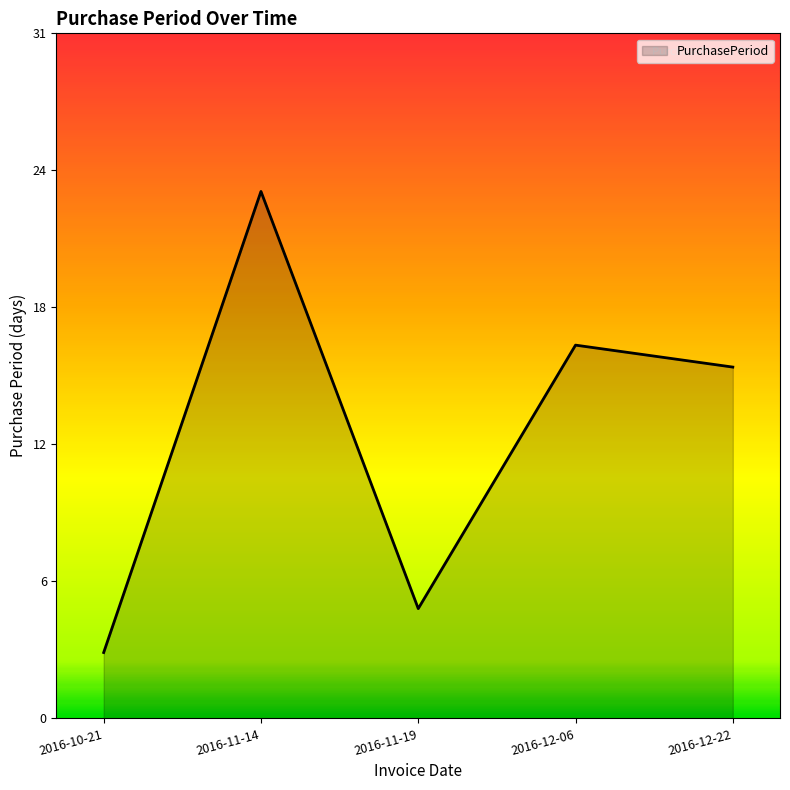

What is the change in value from 2016-11-19 to 2016-12-06?

+12